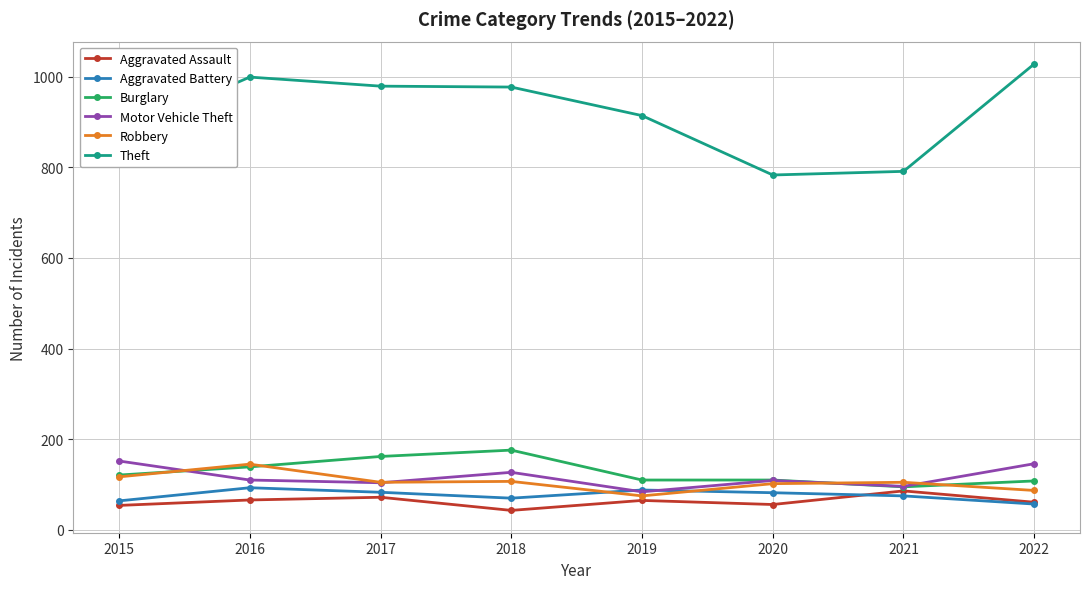

True or false: Burglary and Theft intersect in this chart.

False